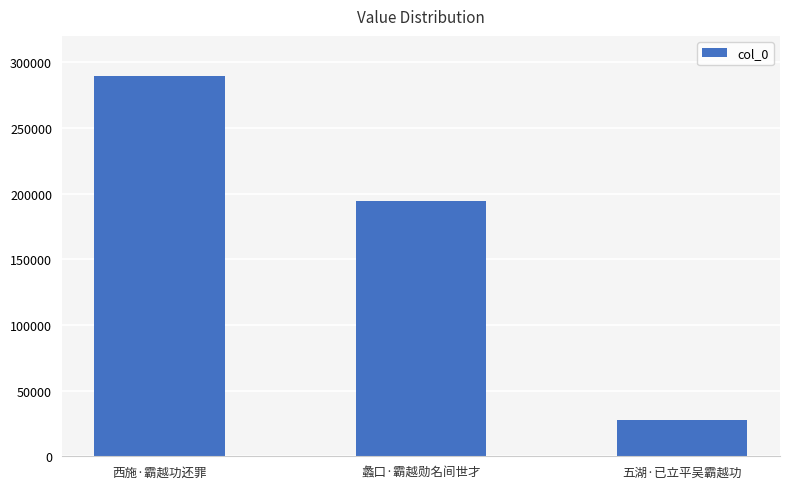

What position from the right is 五湖·已立平吴霸越功?

1